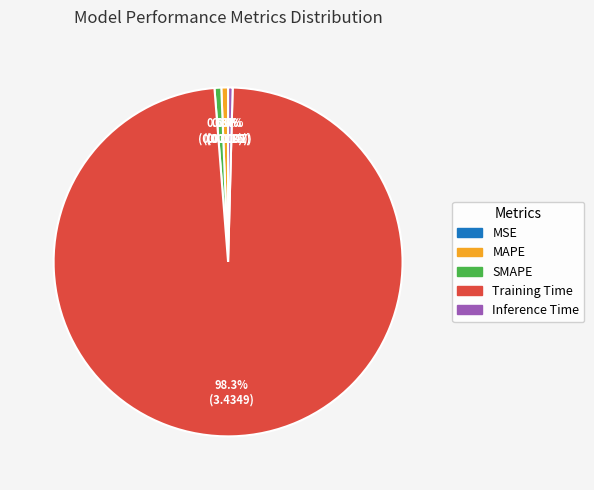

To the nearest percent, what is the average slice percentage?

20%